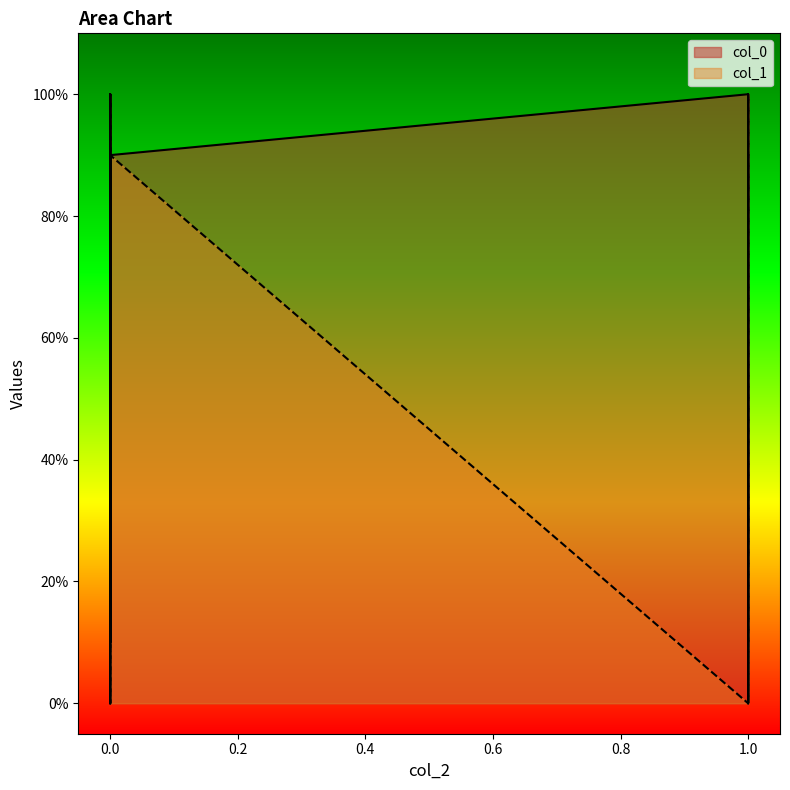

How many lines are shown in the chart?

2